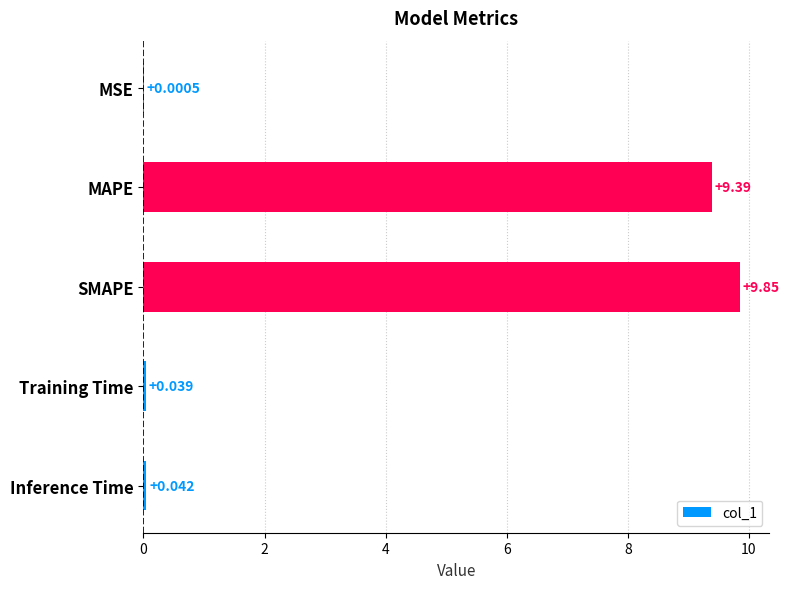

Which has a higher value, Inference Time or Training Time?

Inference Time